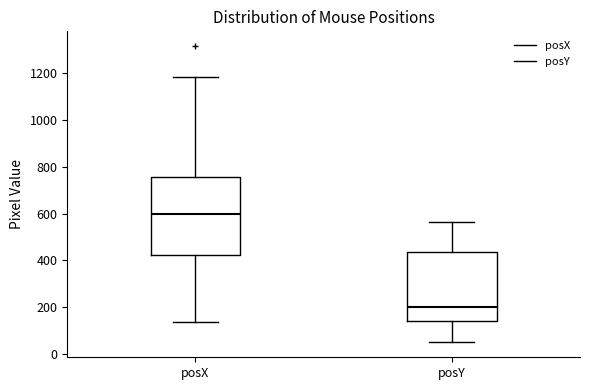

Reading left to right, read every box against the y-axis: the position of its median line, the range the box covers, and the ends of its whiskers. The values are not printed on the chart, so give them approximately, as read against the axis.

posX: median 600, box 420 to 760, whiskers 140 to 1180
posY: median 200, box 140 to 440, whiskers 40 to 560